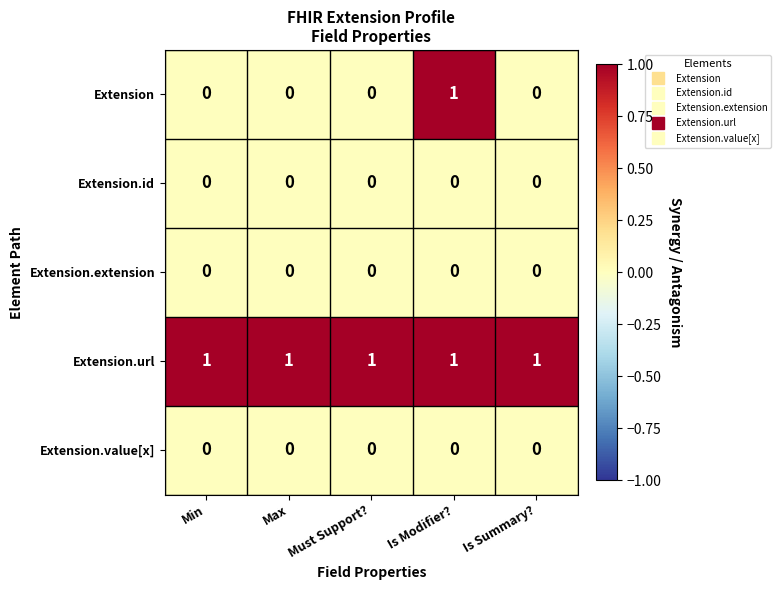

Is it true that Extension.url equals 0 at Is Modifier??

False